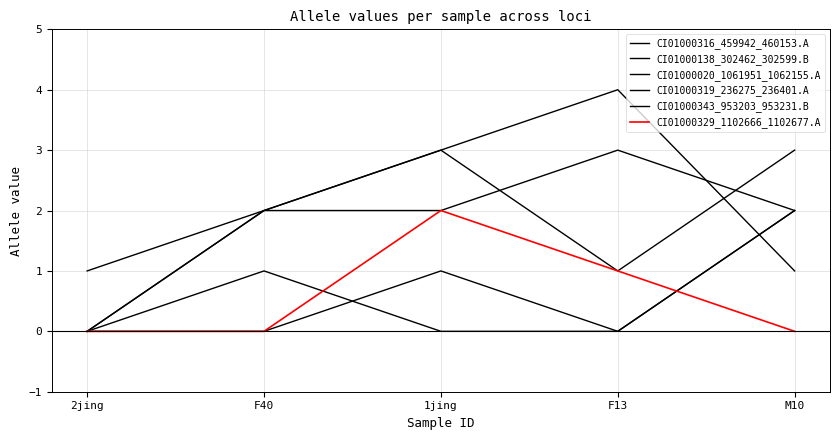

Does the chart display data point markers on the line(s)?

No